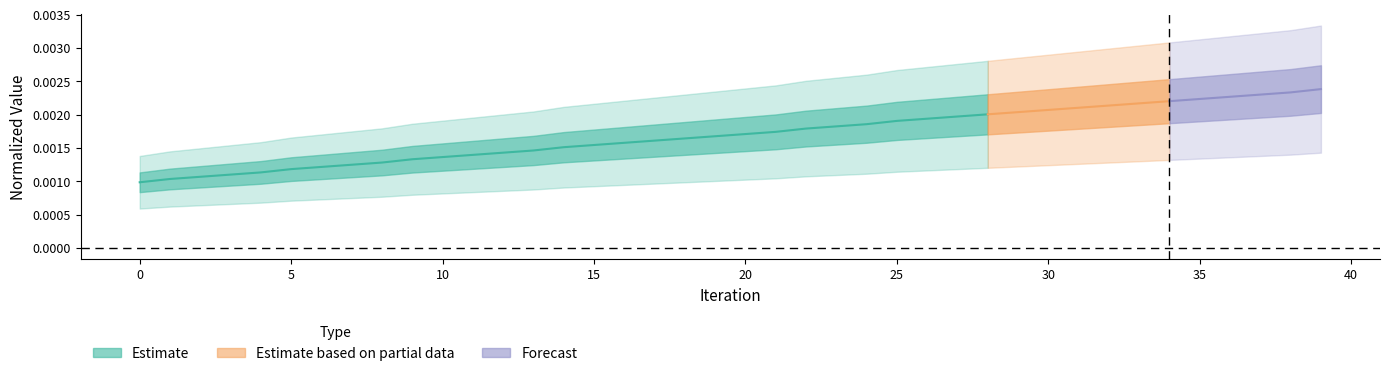

Does the chart have visible grid lines?

No